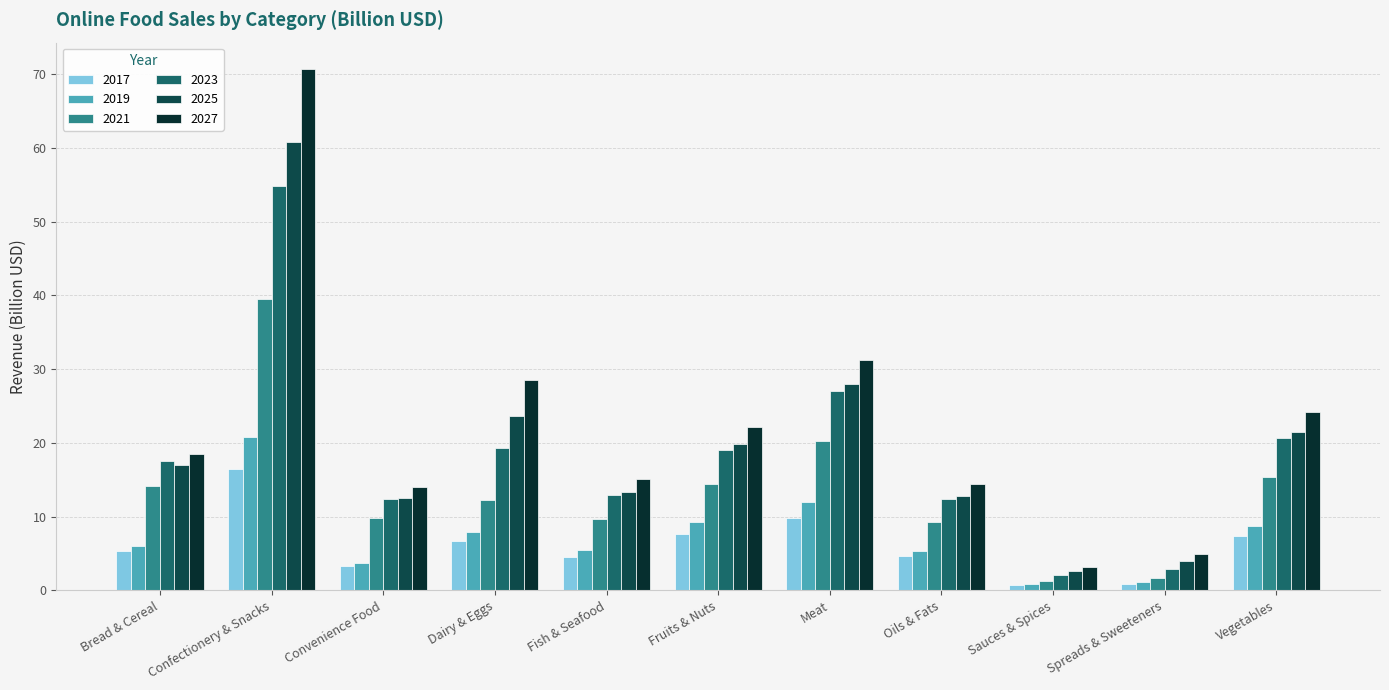

Does the chart contain stacked bars?

No